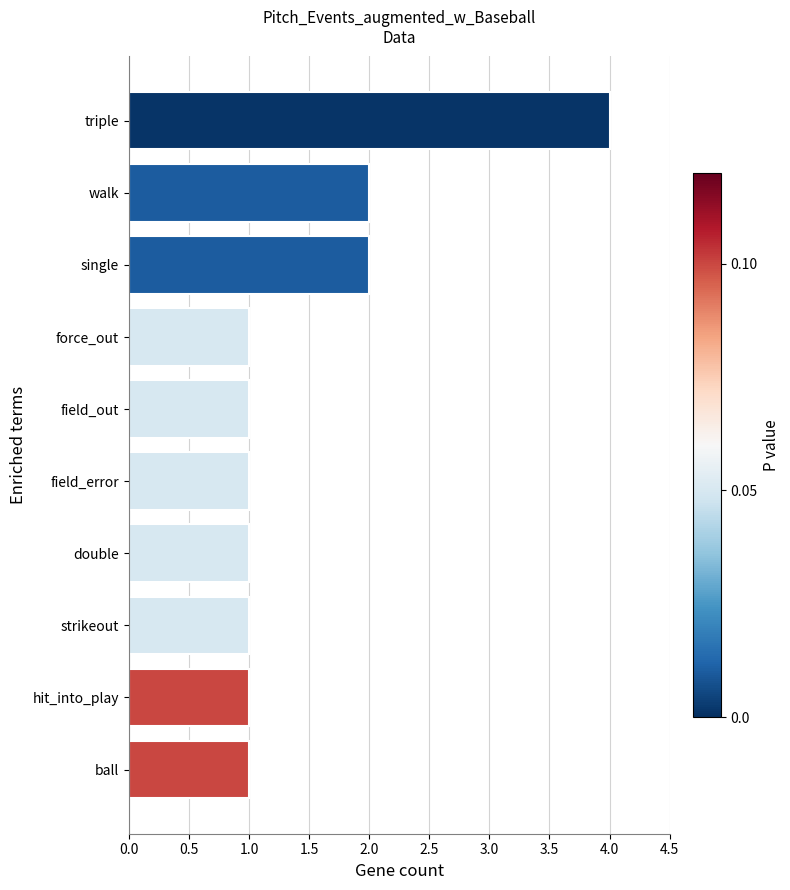

What is the sum of all values?

15